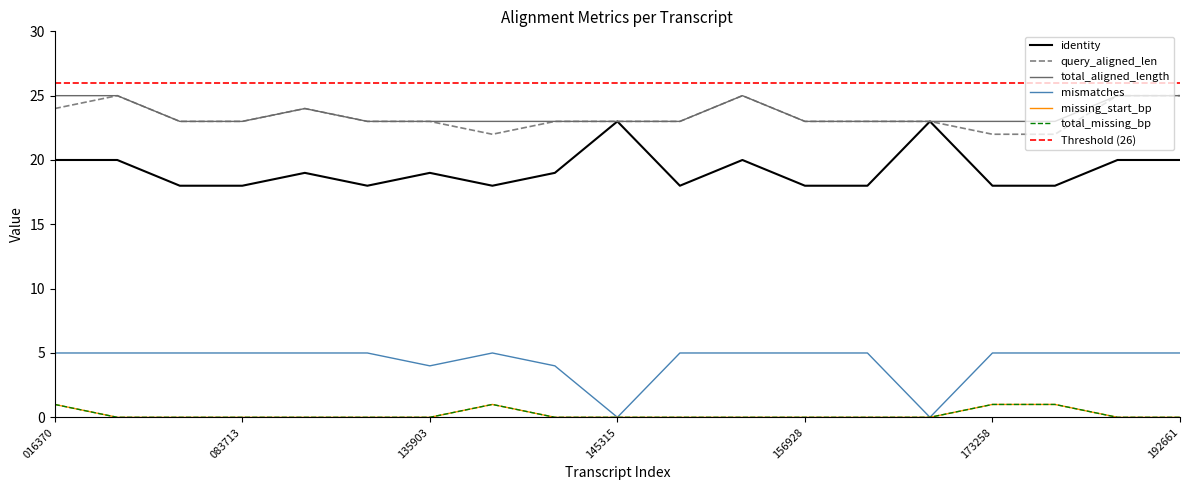

How many lines are shown in the chart?

6